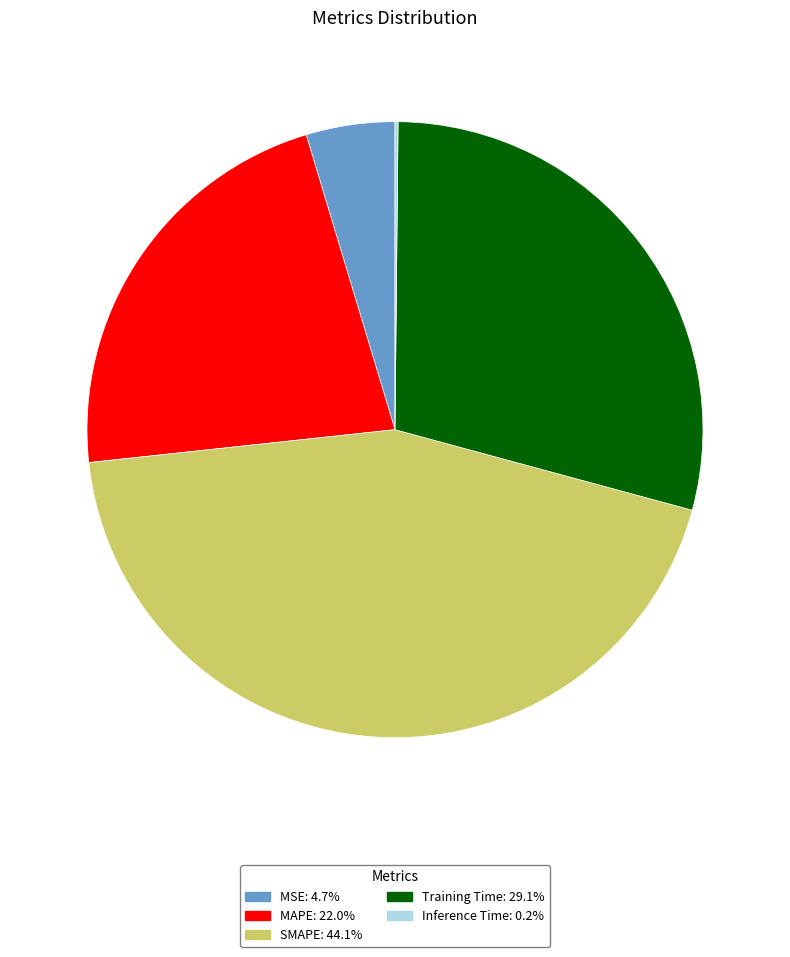

Is there any slice that represents more than half of the pie?

No